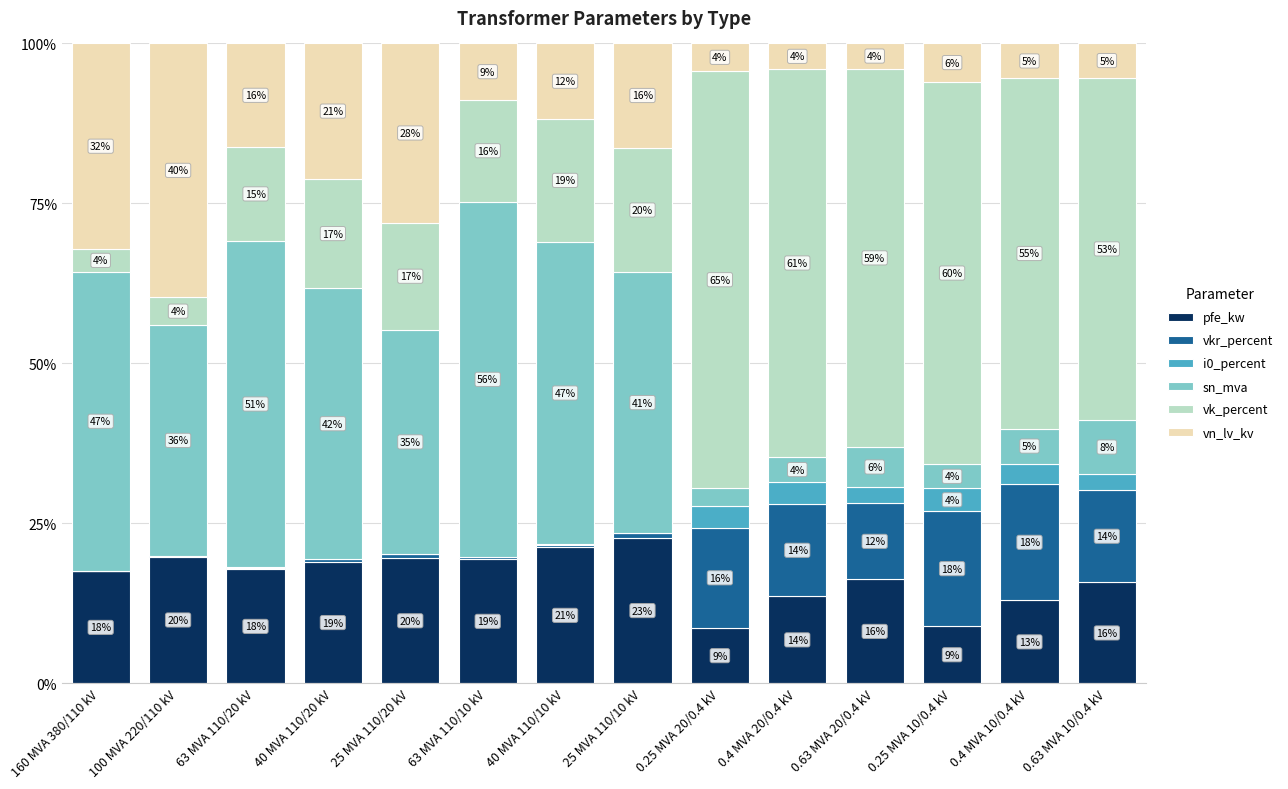

Are the bars grouped side by side (vs. stacked)?

No